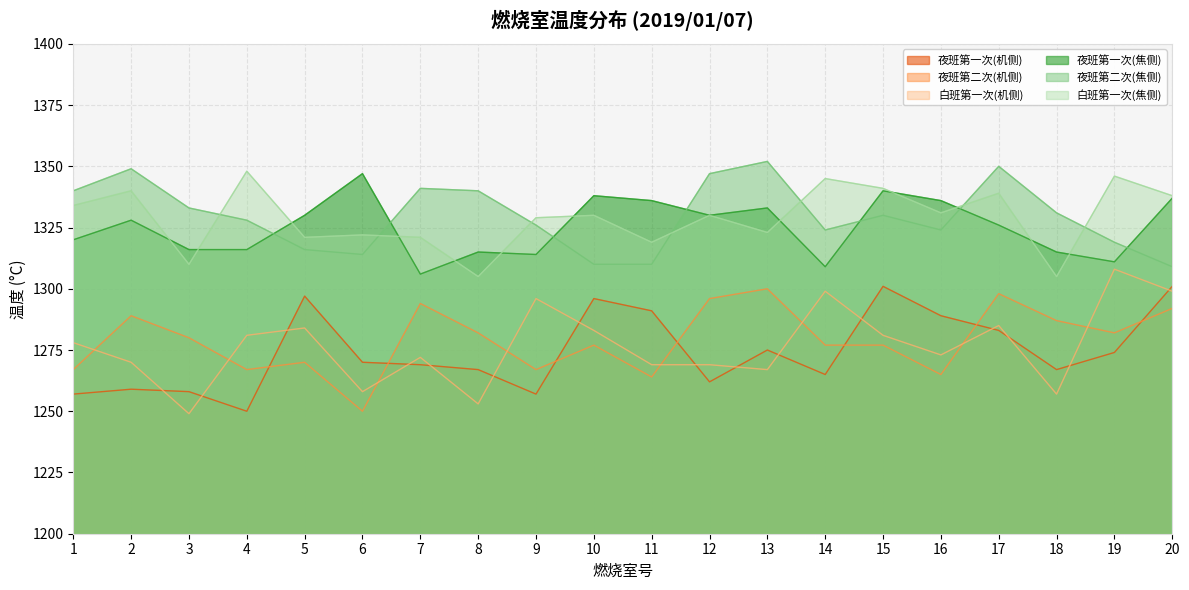

At which label does 夜班第二次(机侧) first exceed 1280?

2